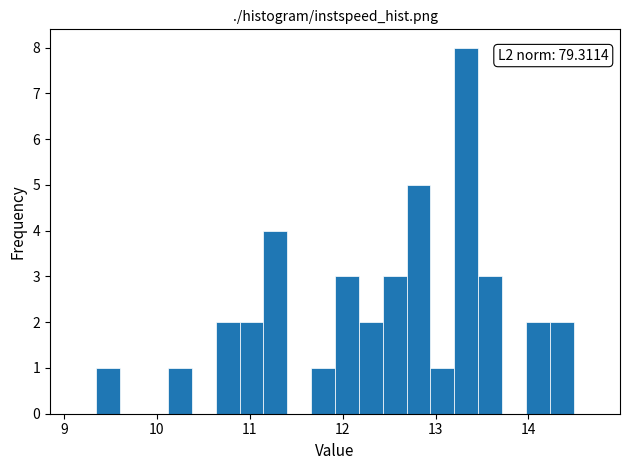

Around what value on the x-axis is the tallest bar? Give the approximate position of its centre, as read against the axis.

13.3